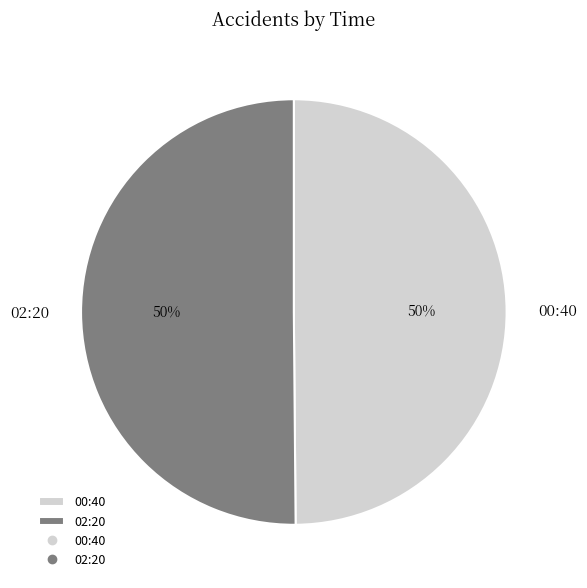

Approximately how many times larger is the value at 00:40 compared to 02:20?

1.0